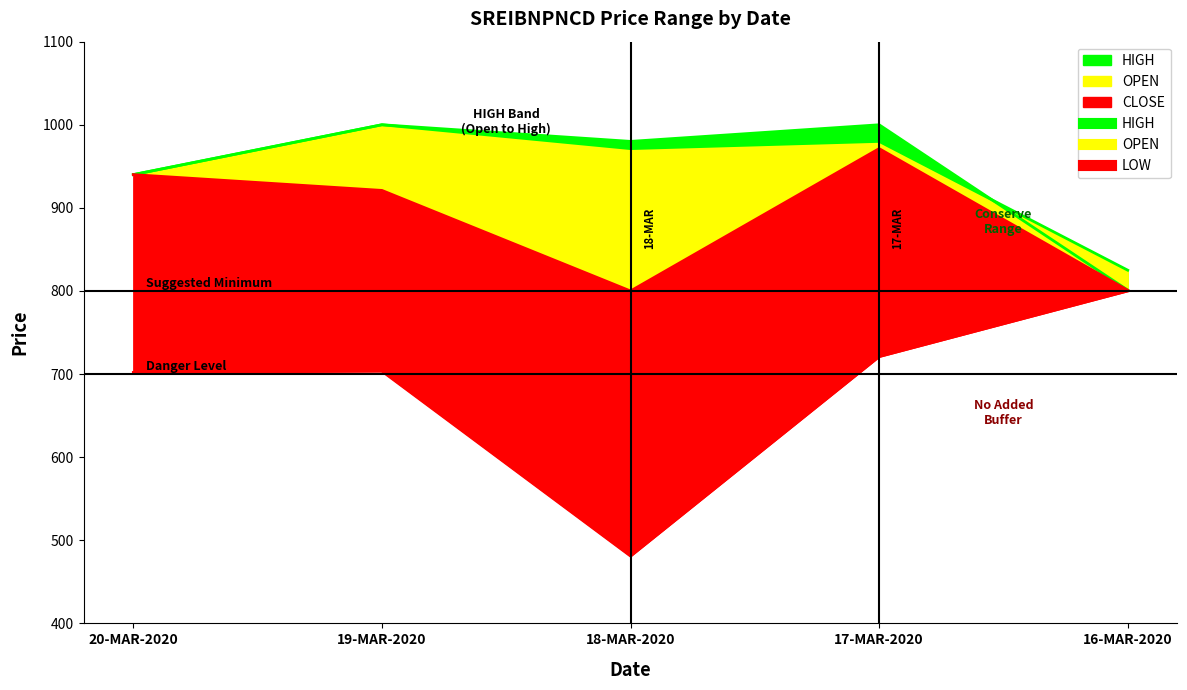

What is the label of the 5th point from the right?

20-MAR-2020